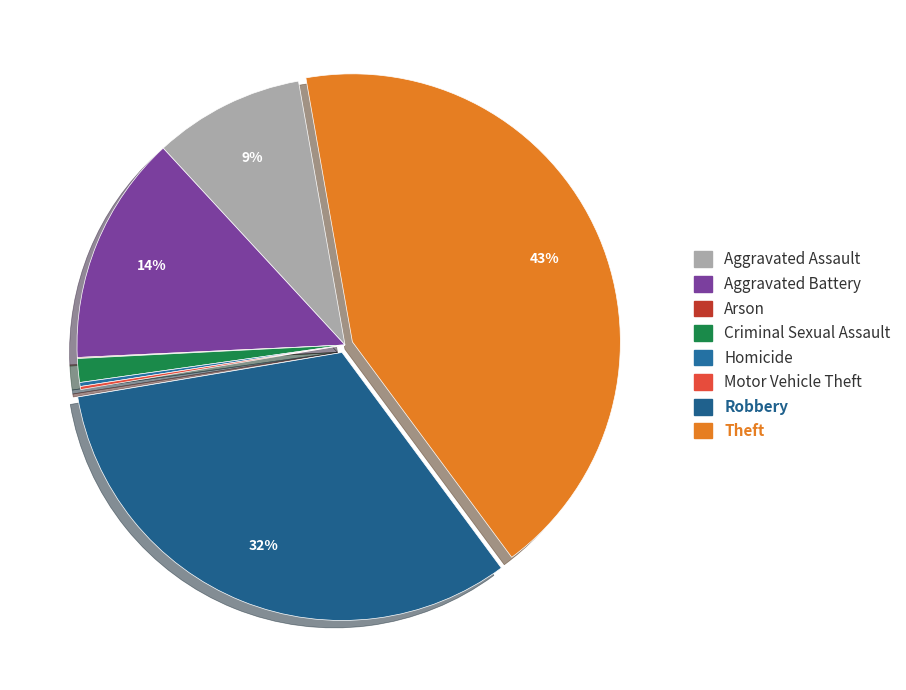

Approximately how many times larger is the value at Aggravated Battery compared to Arson?

232.0